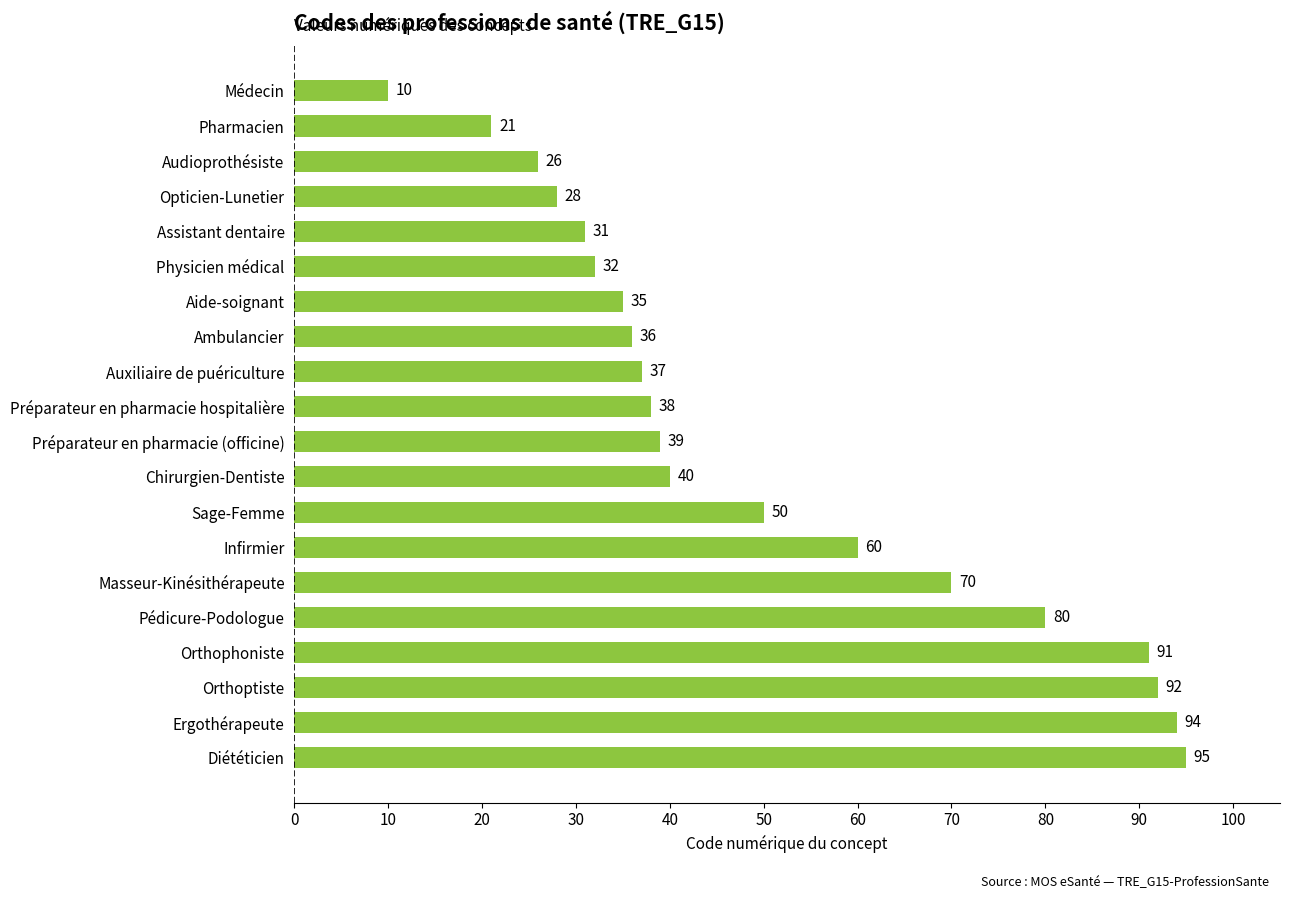

True or false: the data shows 28 at Opticien-Lunetier.

True